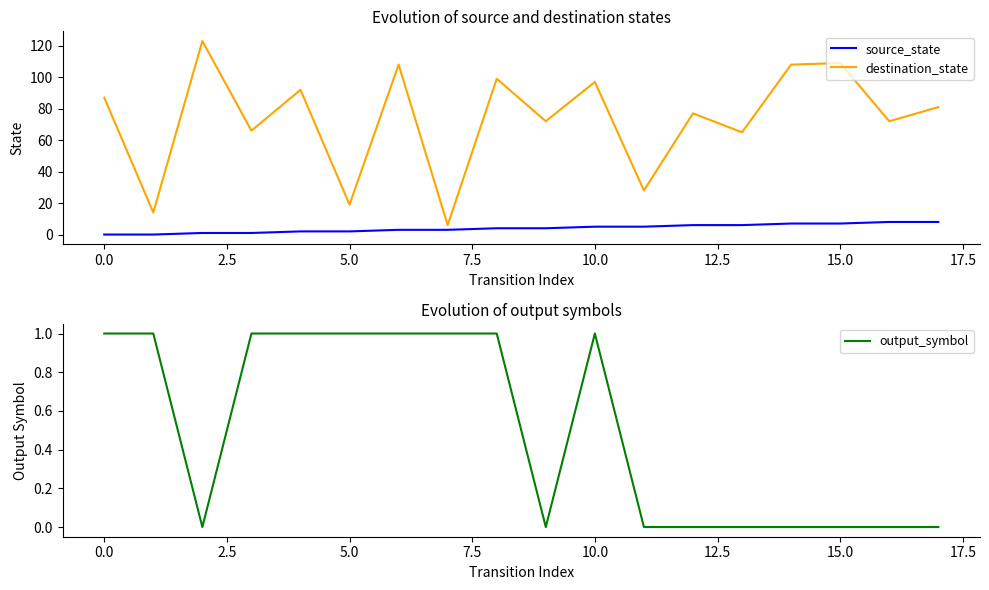

True or false: destination_state has more than 1 interior local peaks.

True